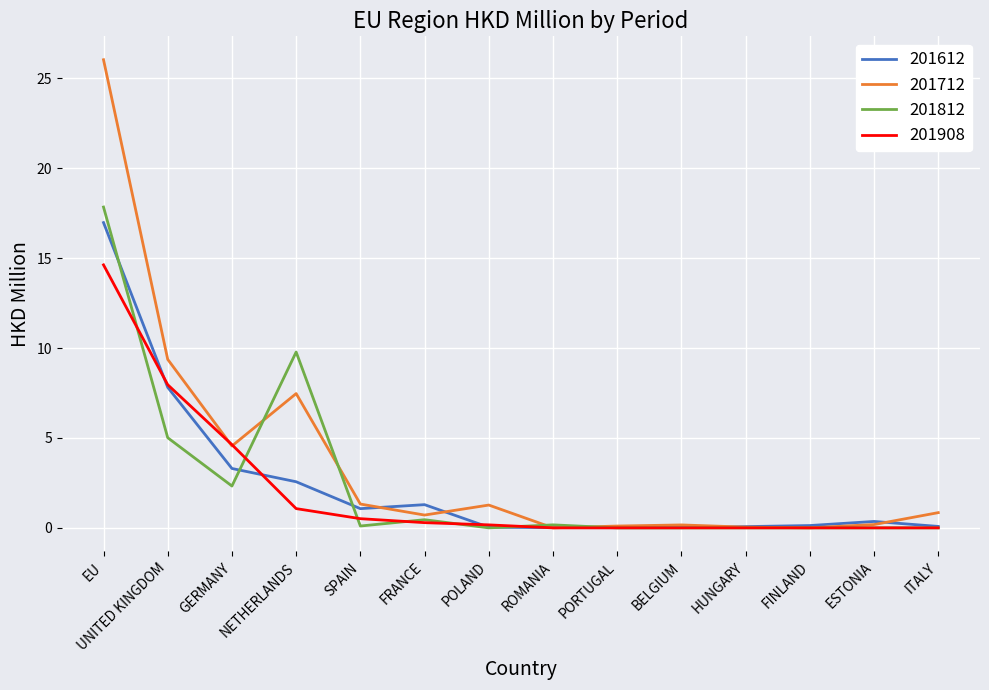

The value of 201908 at ROMANIA is -9.4. True or false?

False